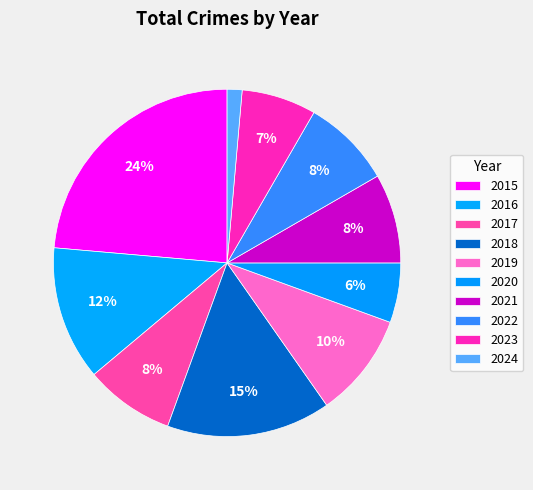

The 2024 slice represents 1% of the pie. True or false?

True